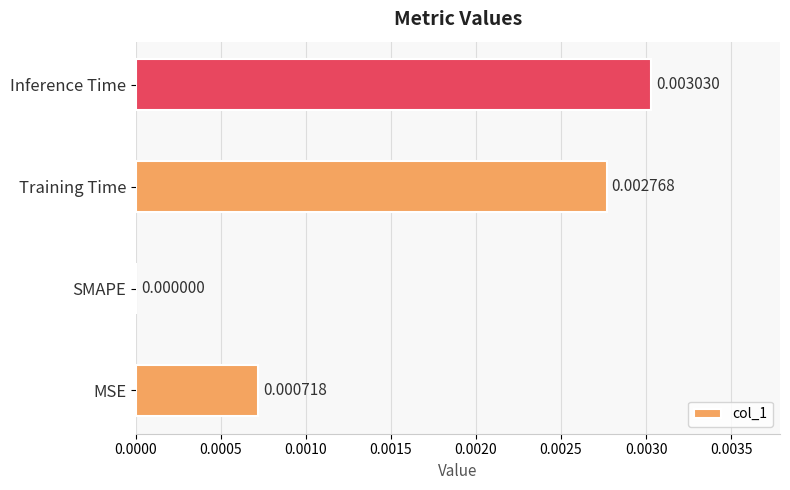

Are the bars horizontal?

Yes